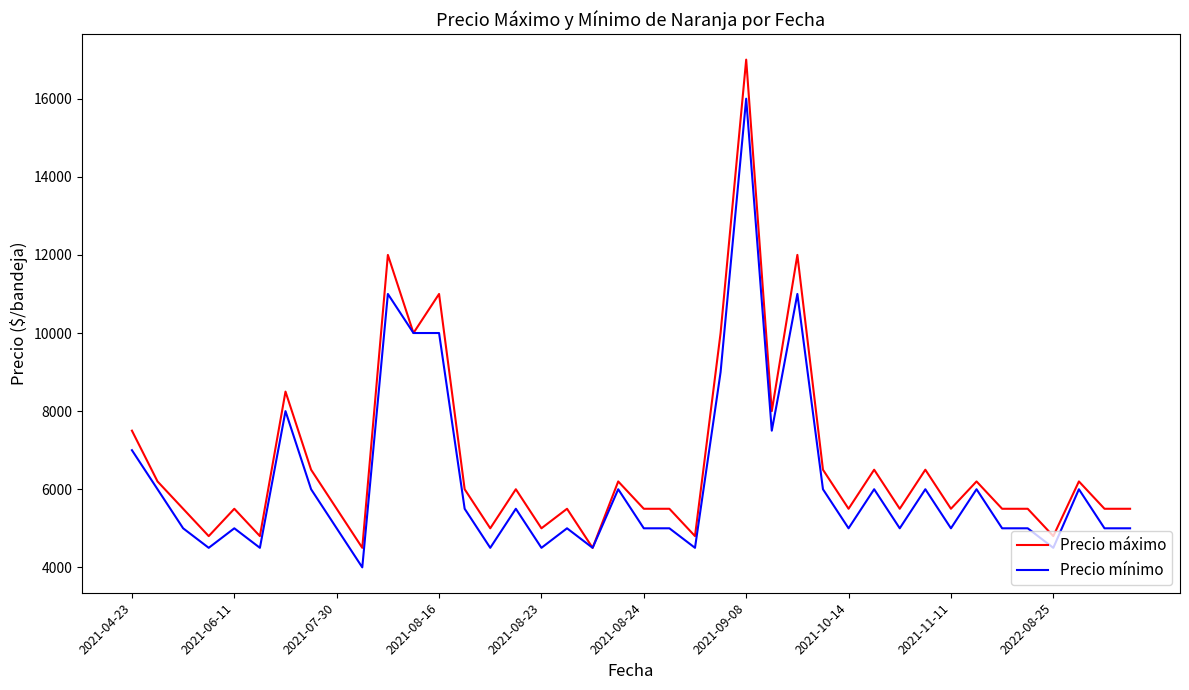

Which series has the widest spread of values?

Precio máximo